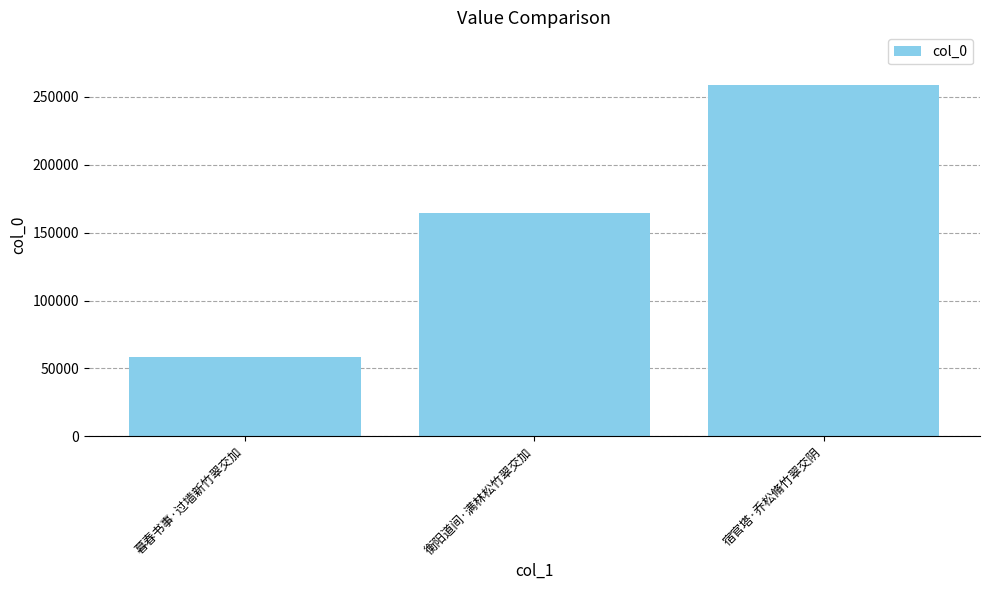

What is the difference between the second highest and minimum values?

106456